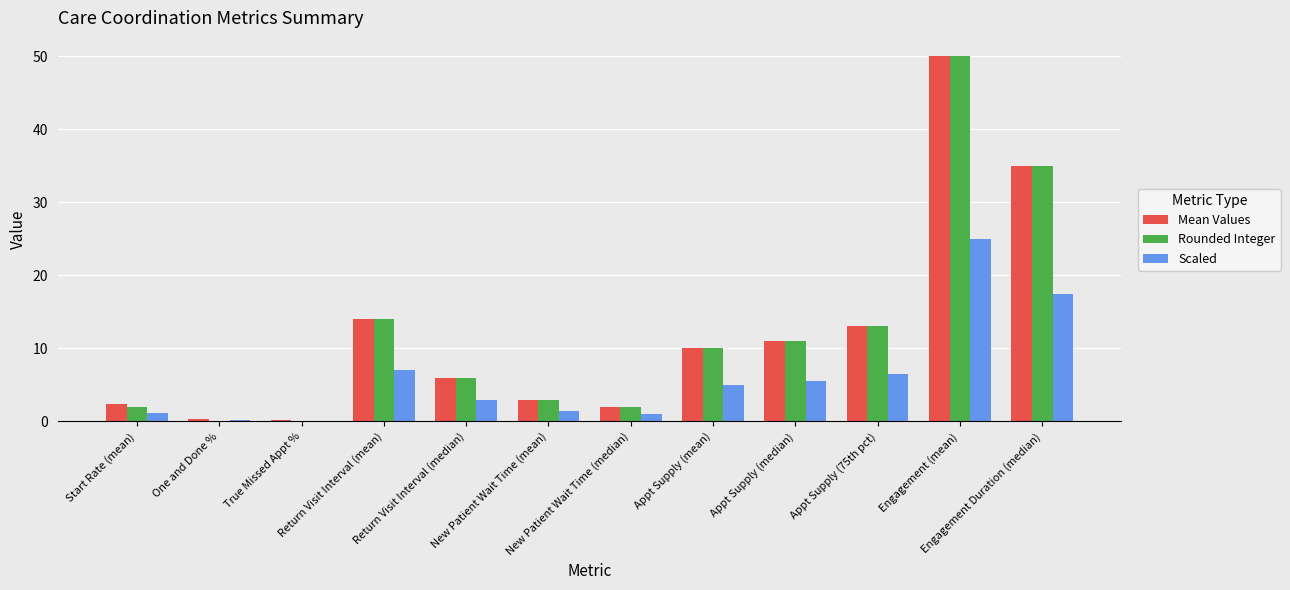

Count the number of data series in this chart.

3